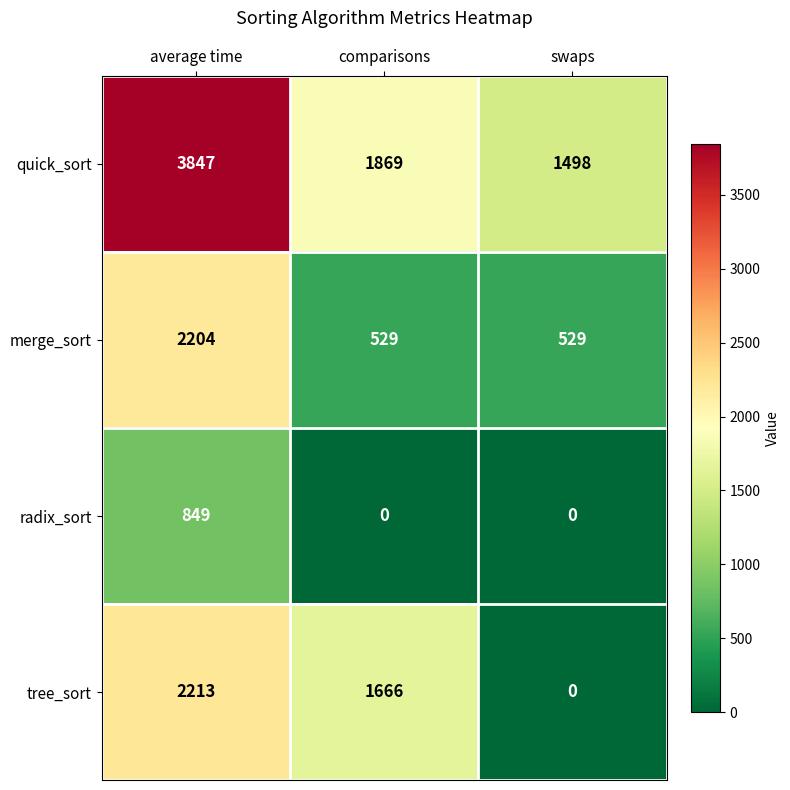

What is the average value of the tree_sort series?

1293